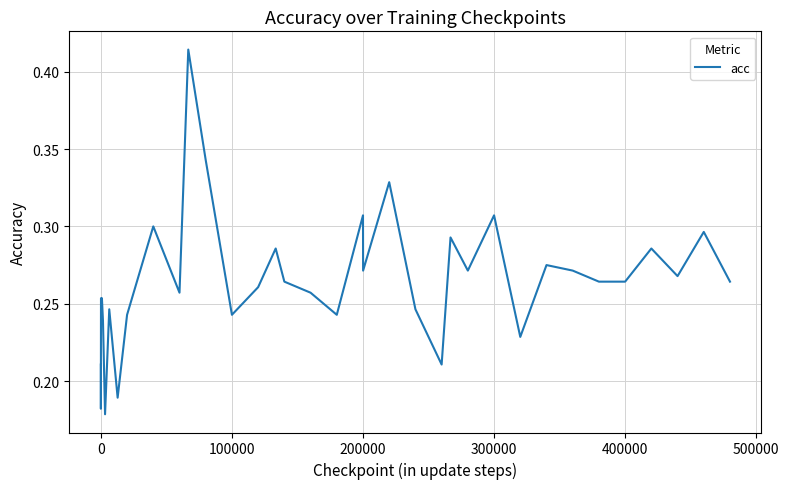

What is the minimum value shown in the chart?

0.2